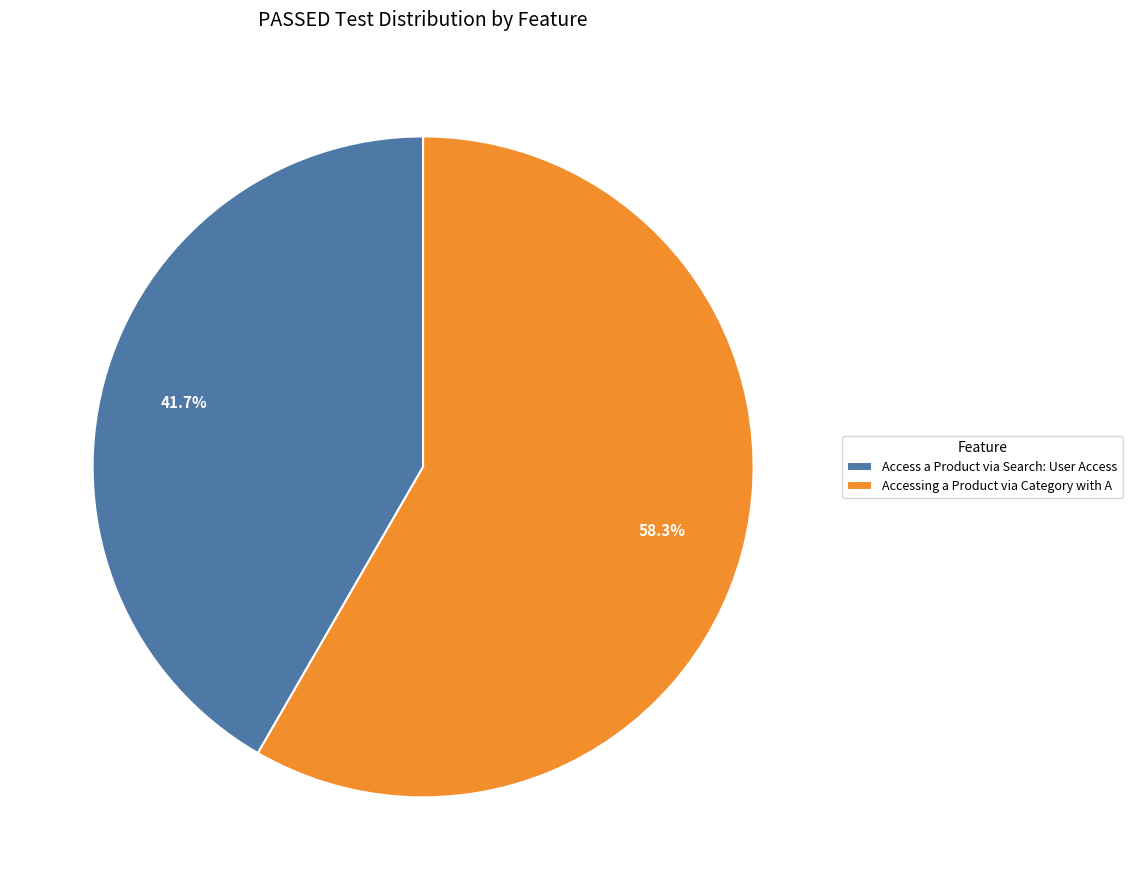

What percentage is the Accessing a Product via Category with A slice, to the nearest percent?

58%